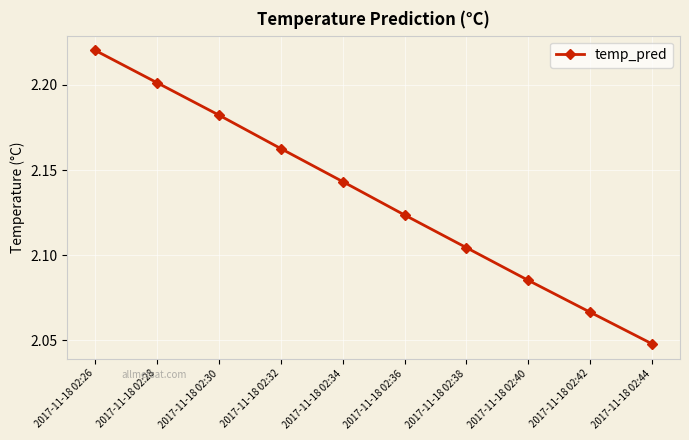

Where is the data nearest to the value 2?

2017-11-18 02:44